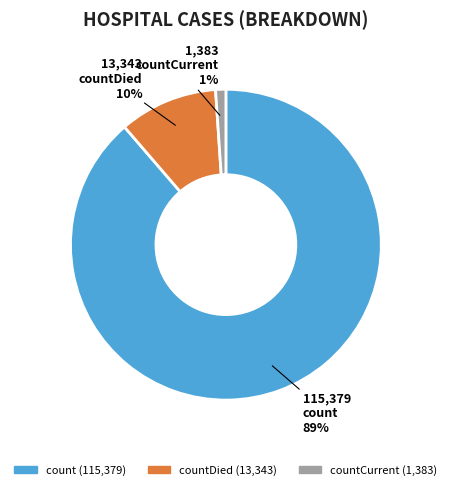

To the nearest percent, what is the difference between the largest and smallest slice percentages?

88%